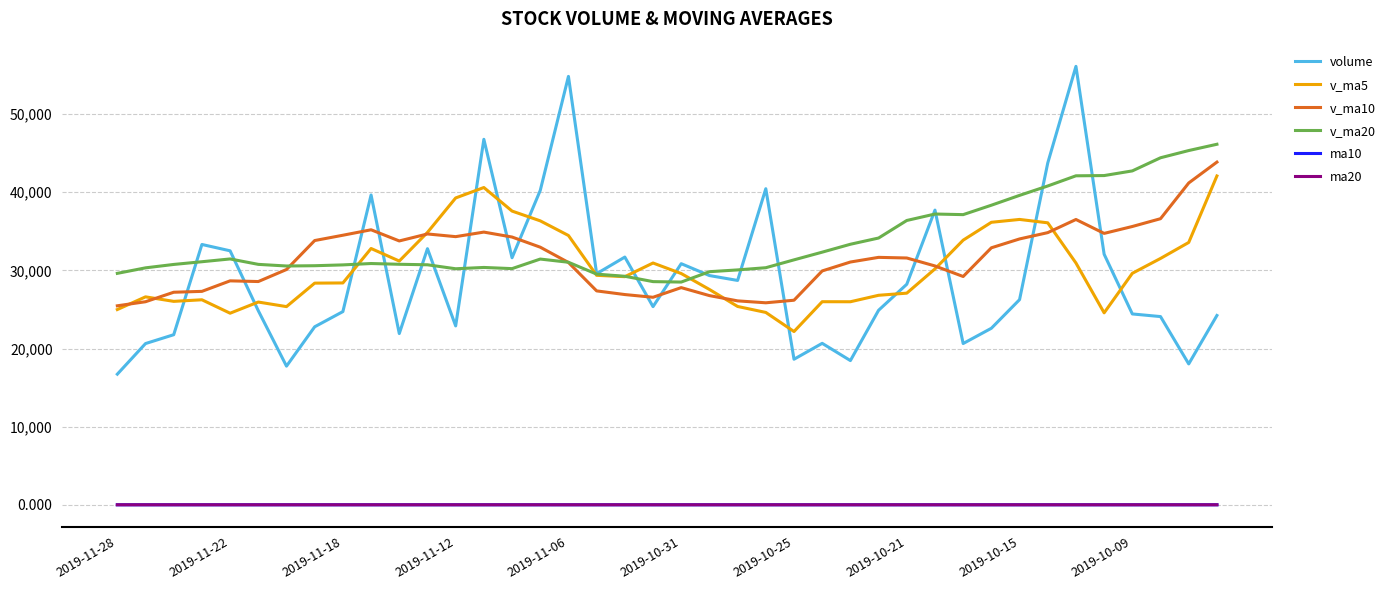

True or false: ma10 and v_ma5 intersect in this chart.

False